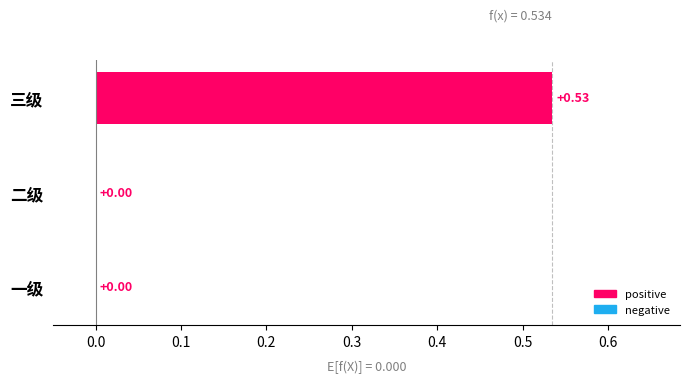

Which category has the highest value across all series?

三级